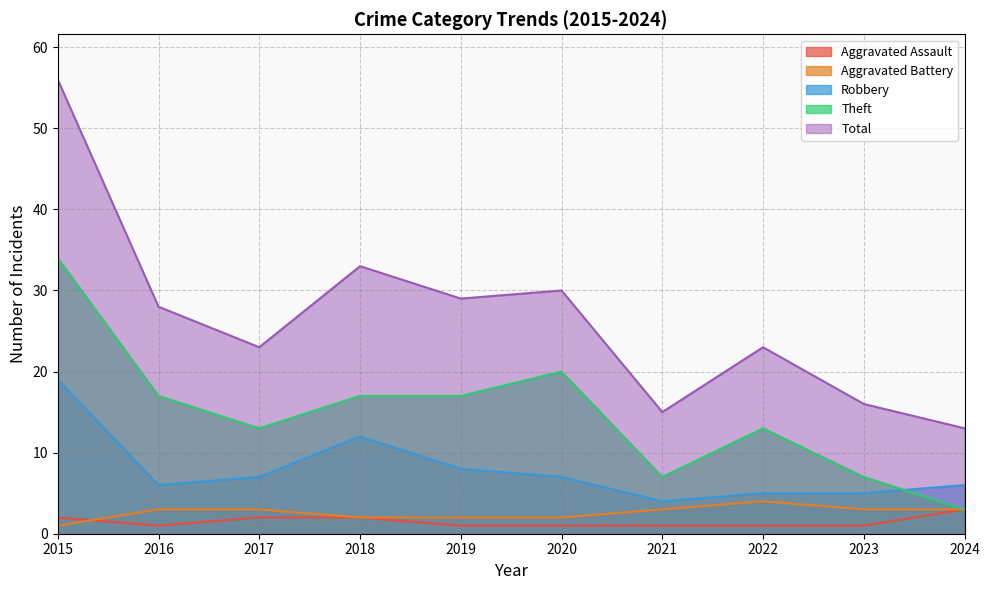

At which category is the sum across all series the highest?

2015